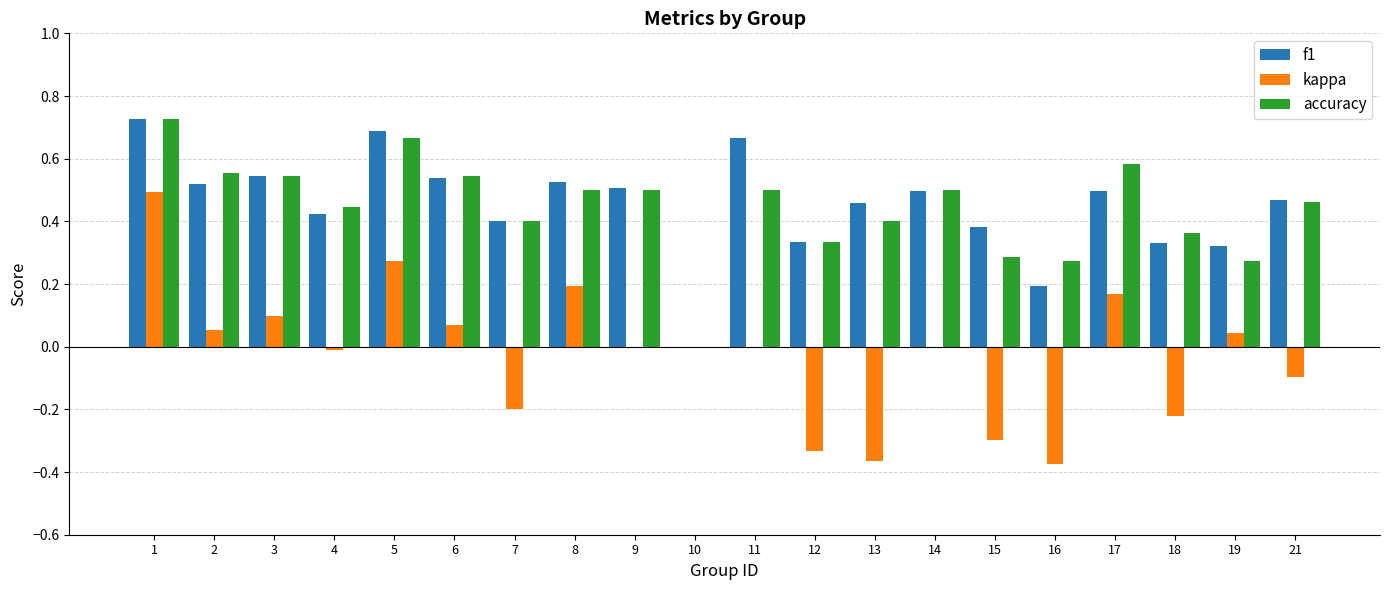

Between 7 and 15, which series saw the biggest shift?

accuracy